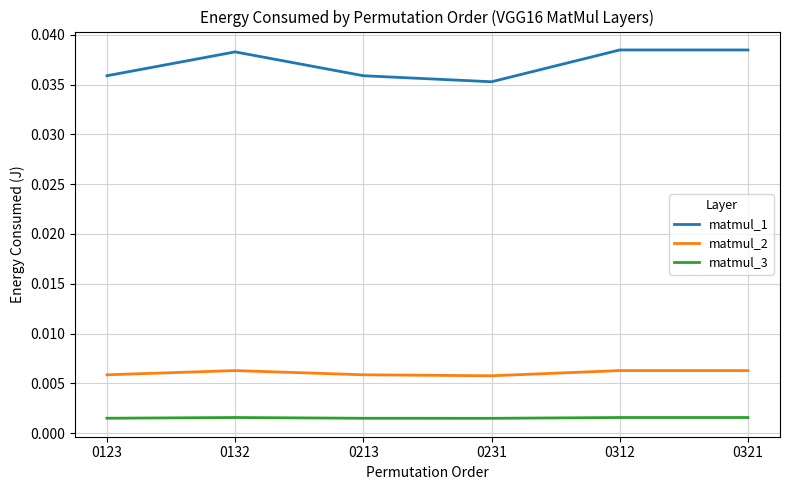

True or false: matmul_2 and matmul_1 intersect in this chart.

False